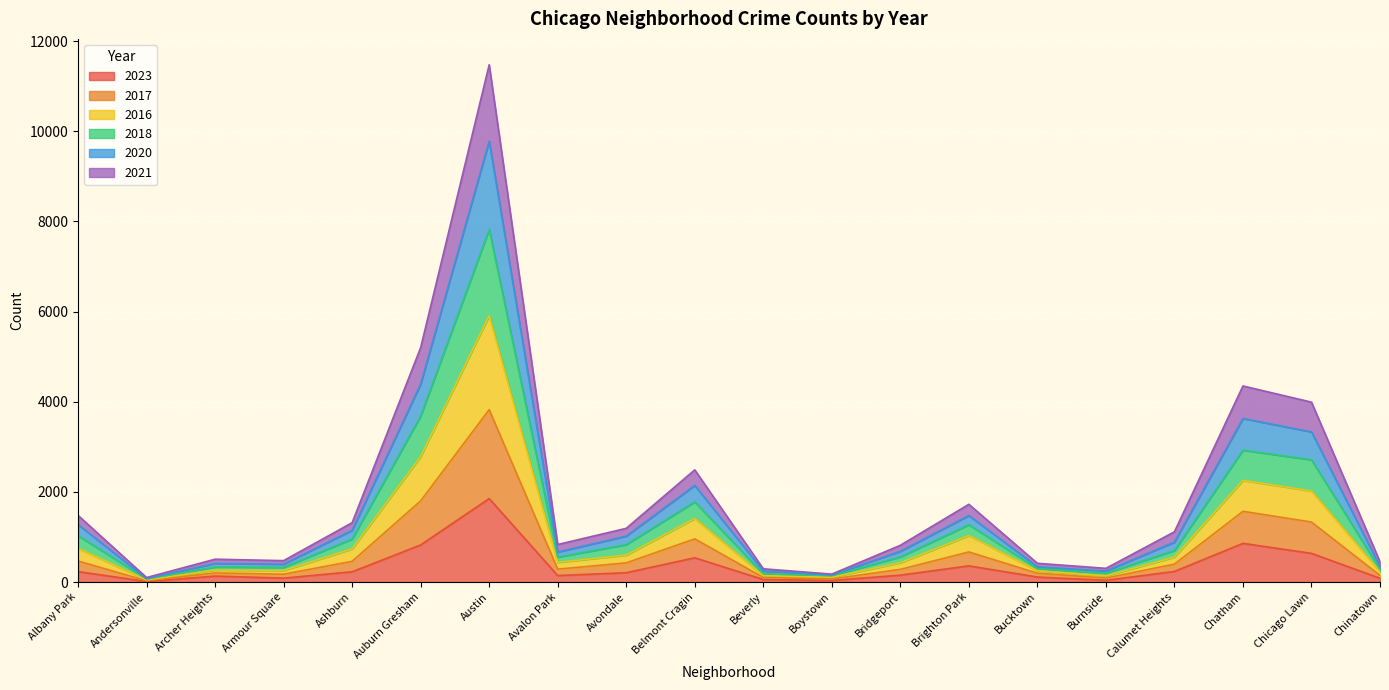

At Ashburn, list the series in order from largest to smallest.

2020, 2018, 2017, 2016, 2021, 2023